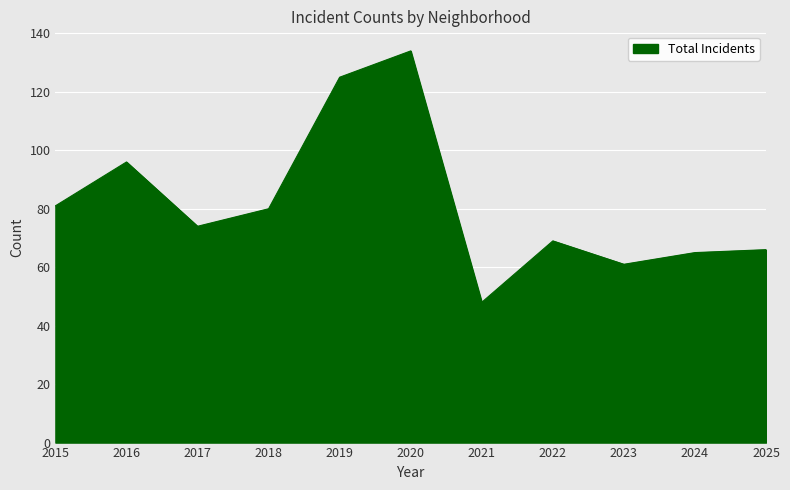

Between 2021 and 2024, which is larger?

2024